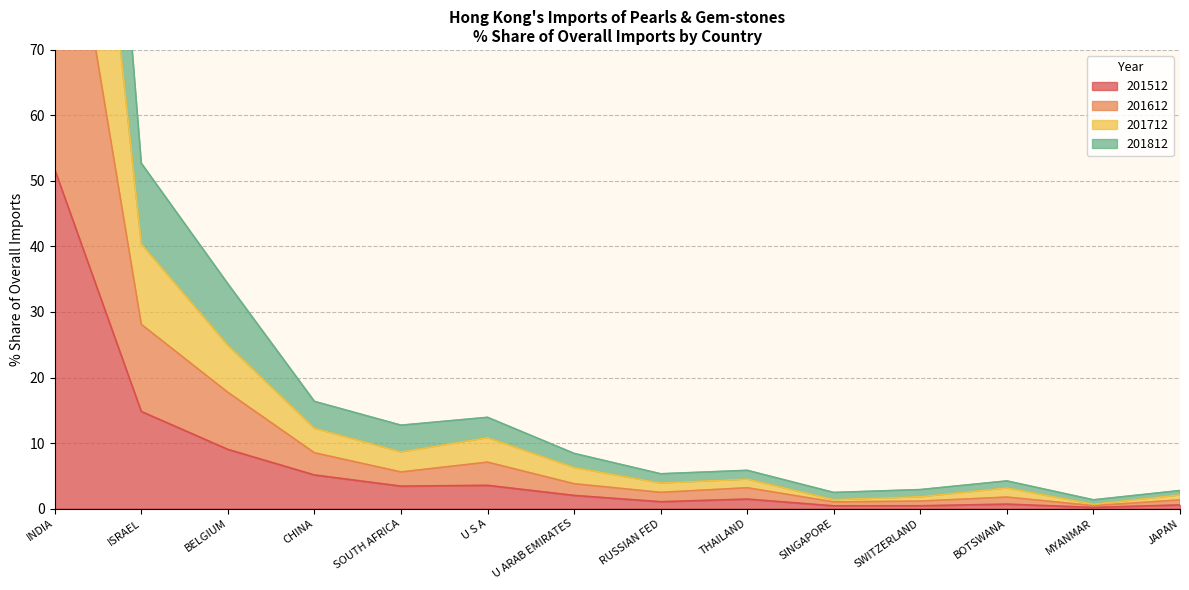

The value of 201512 at U S A is 4.7. True or false?

False